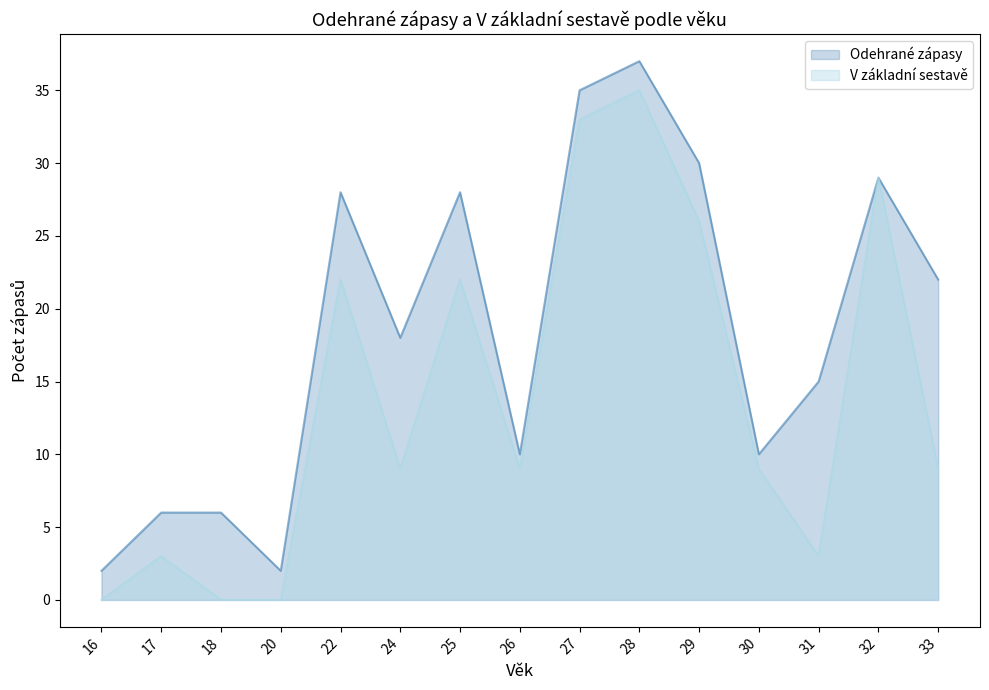

Reading right to left, what are all the values shown in this chart?

Odehrané zápasy: 22	29	15	10	30	37	35	10	28	18	28	2	6	6	2
V základní sestavě: 9	29	3	9	26	35	33	9	22	9	22	0	0	3	0